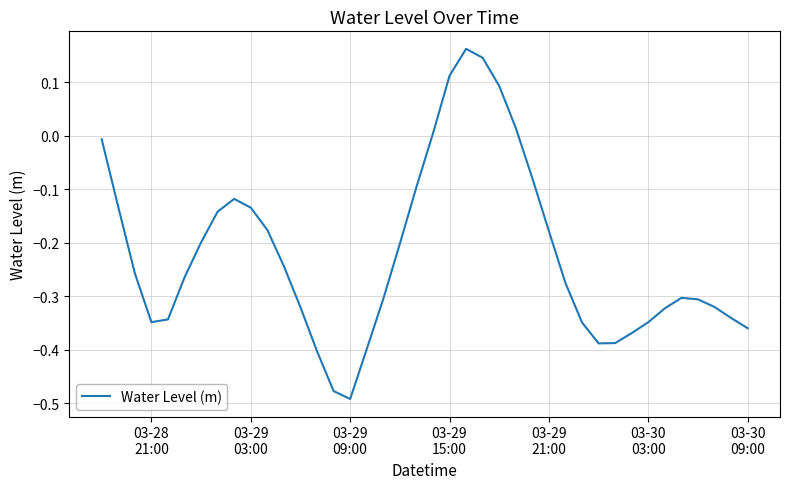

What is the difference between the maximum and minimum values?

0.7